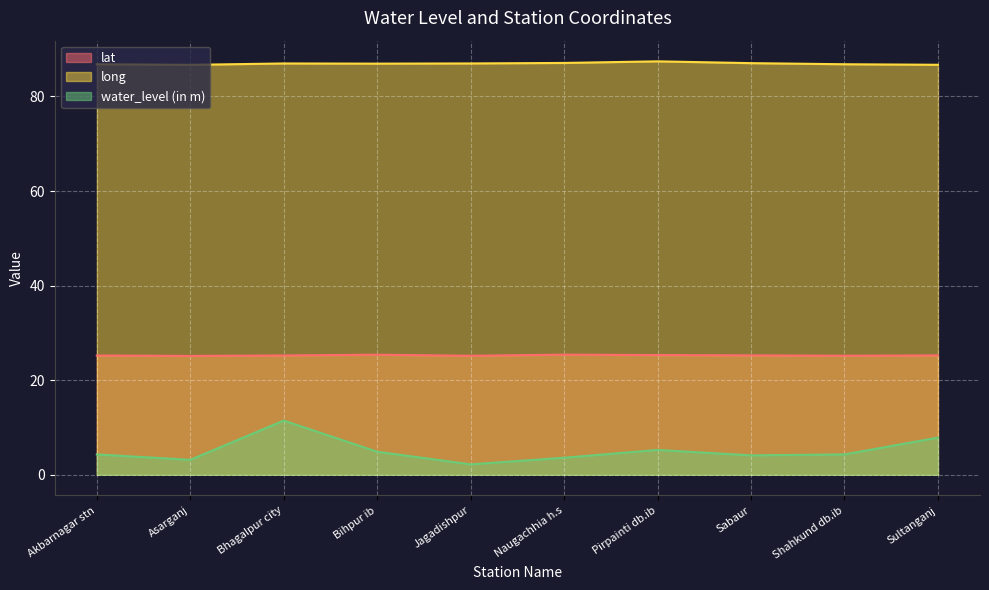

What is the smallest value displayed?

2.2